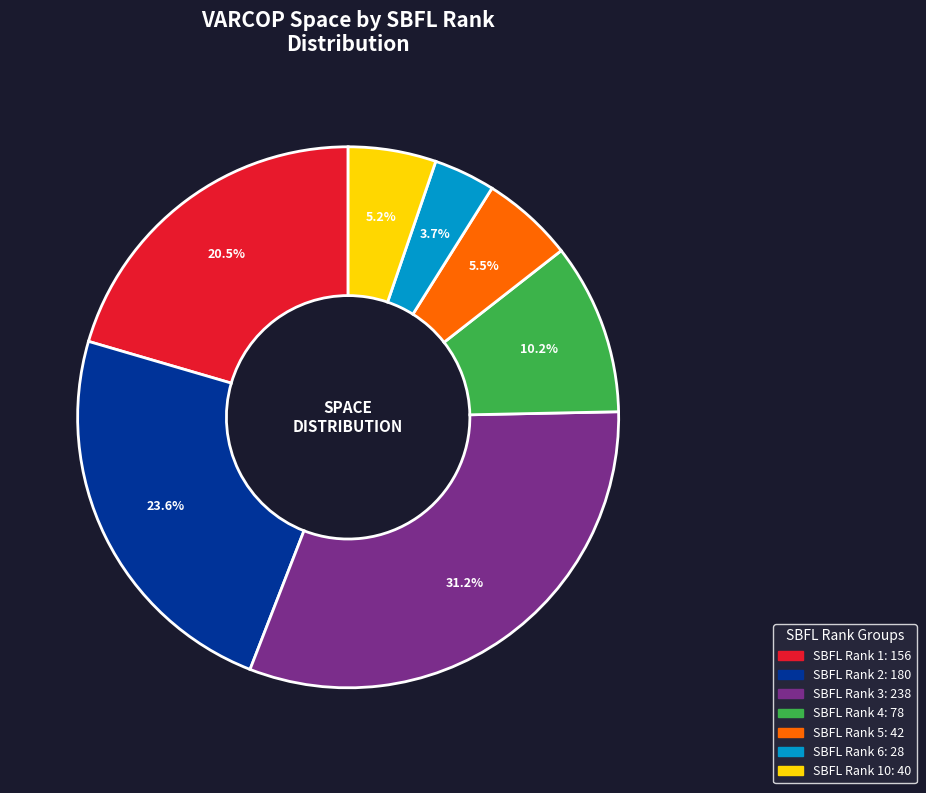

Is there a majority slice in this chart?

No